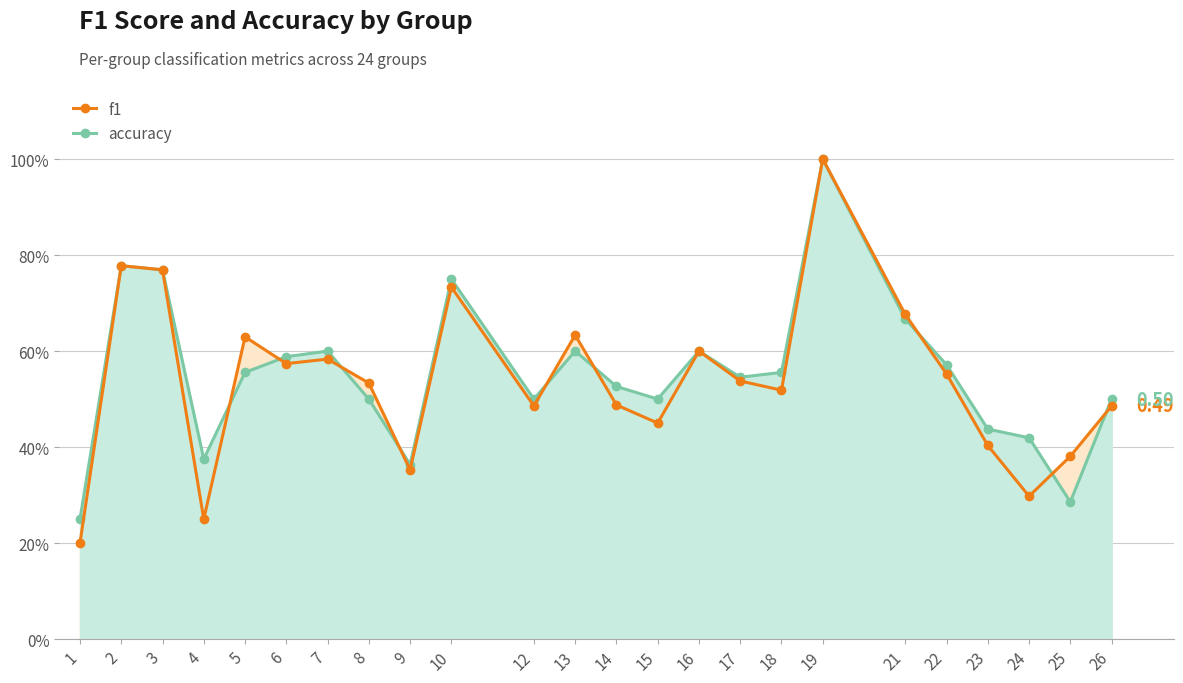

Is it true that f1 equals 1.1 at 2?

False